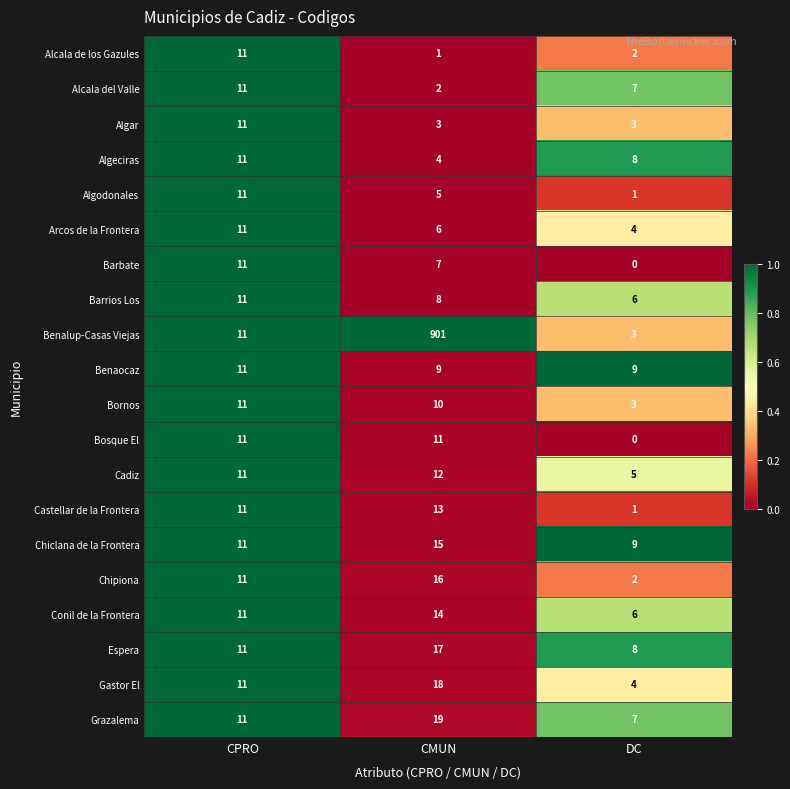

What is the difference between the maximum and second lowest values in the Algar series?

8